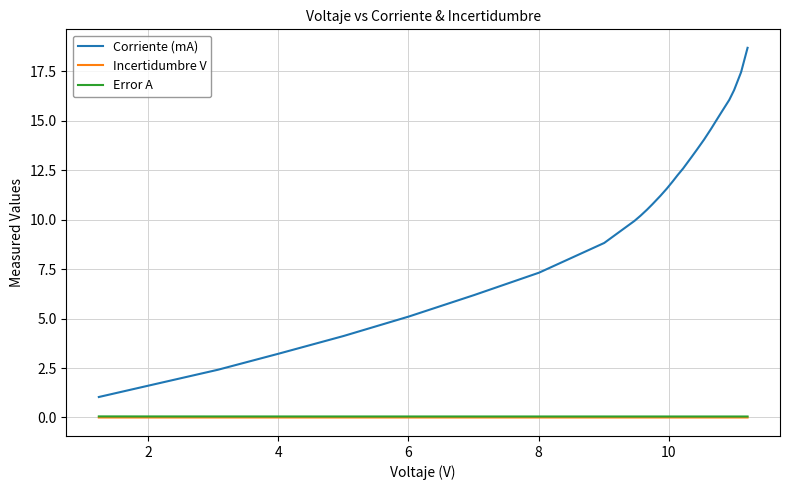

Which series has the largest total across all categories?

Corriente (mA)